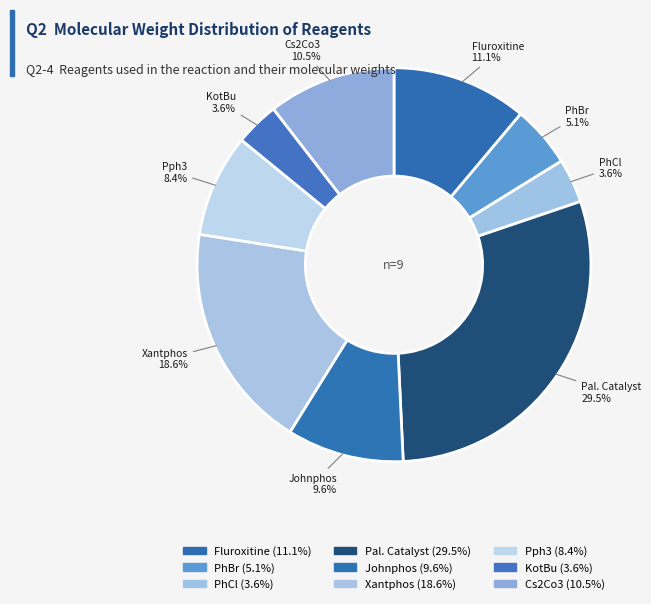

To the nearest percent, what is the difference between the Pal. Catalyst and KotBu slice percentages?

26%